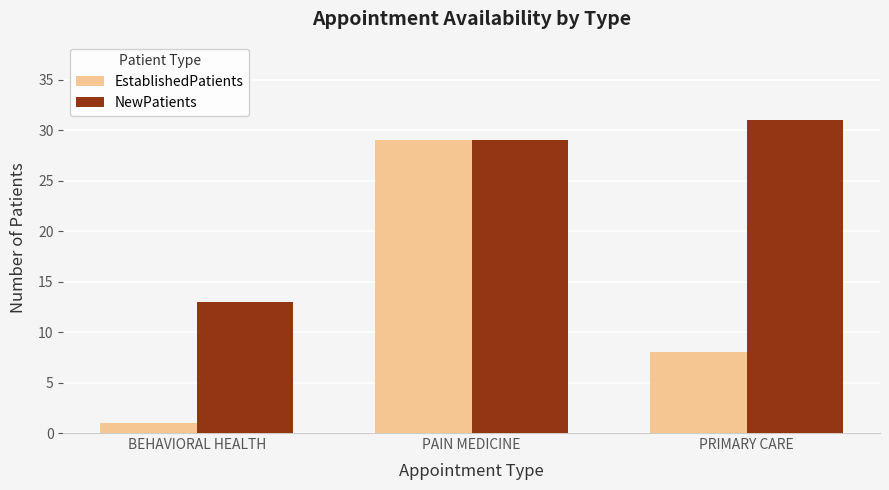

What are all the series names shown in the legend?

EstablishedPatients, NewPatients